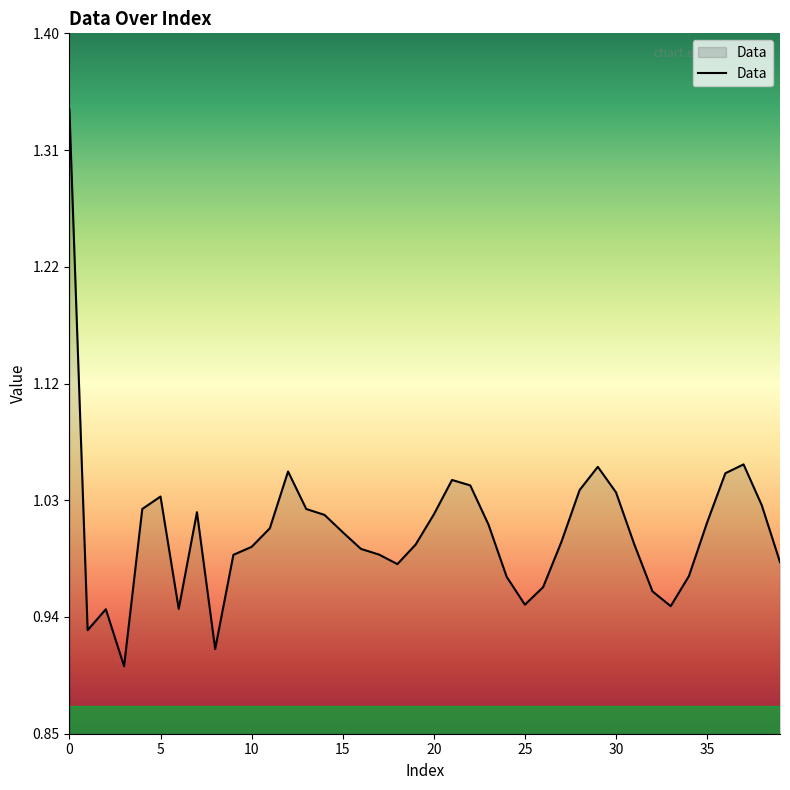

How many lines are shown in the chart?

1